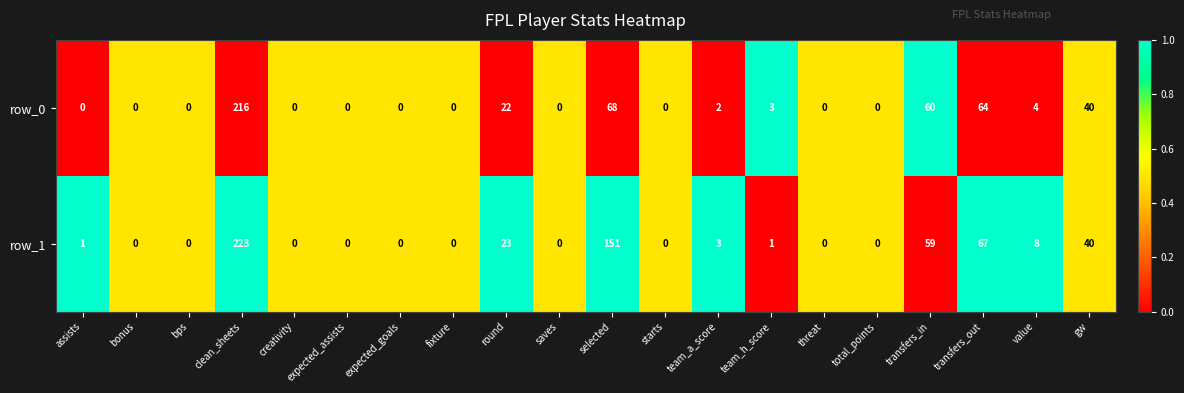

What is the sum of the row_1 values at saves and transfers_in?

59